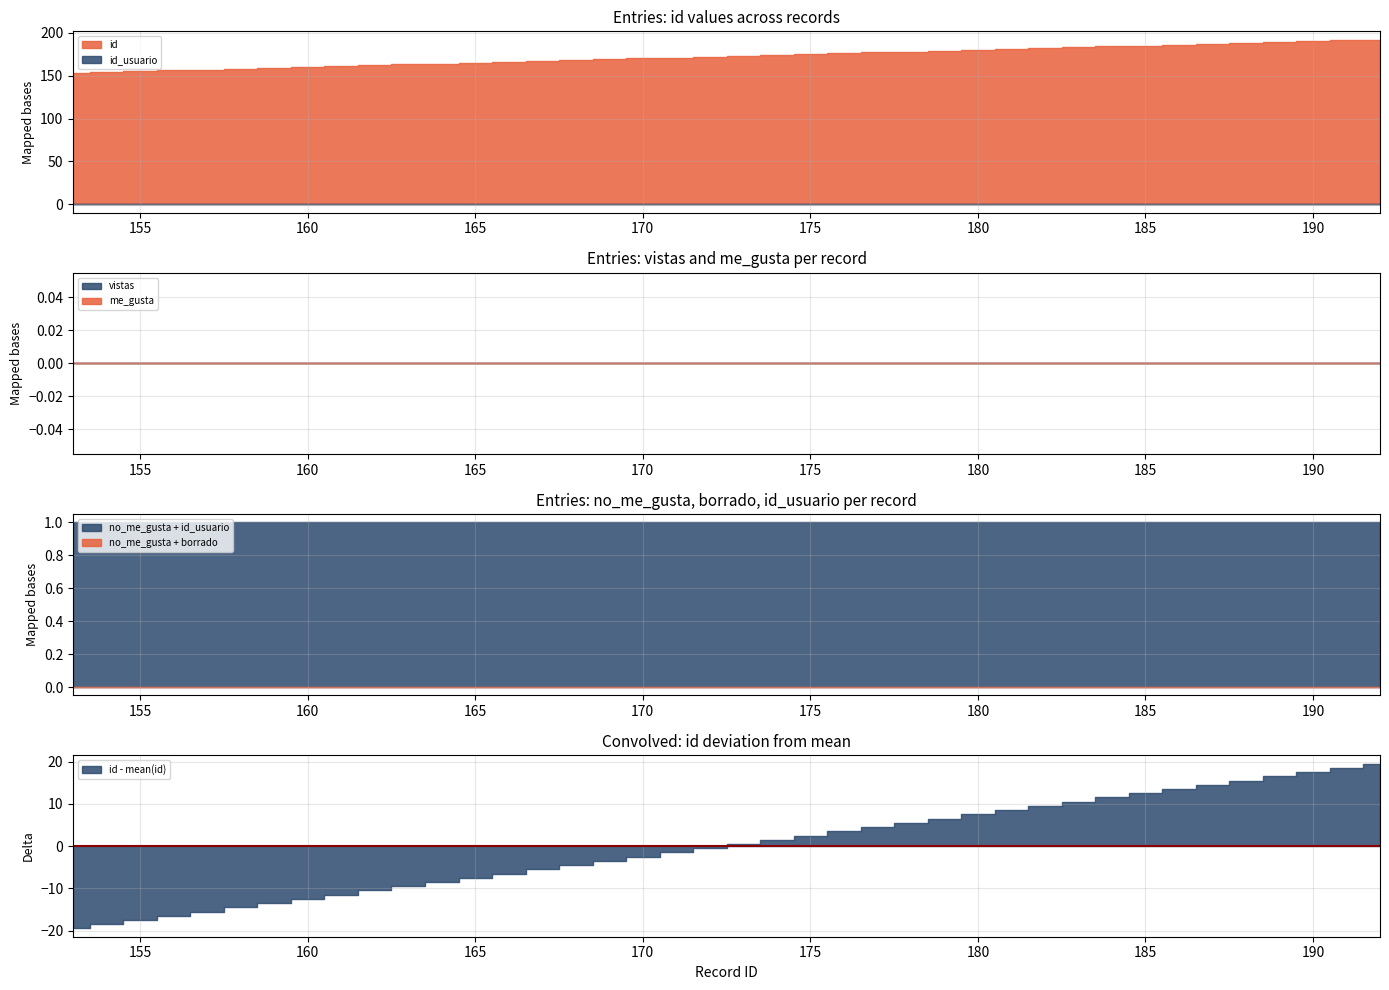

What is the average value of the id_usuario series?

1